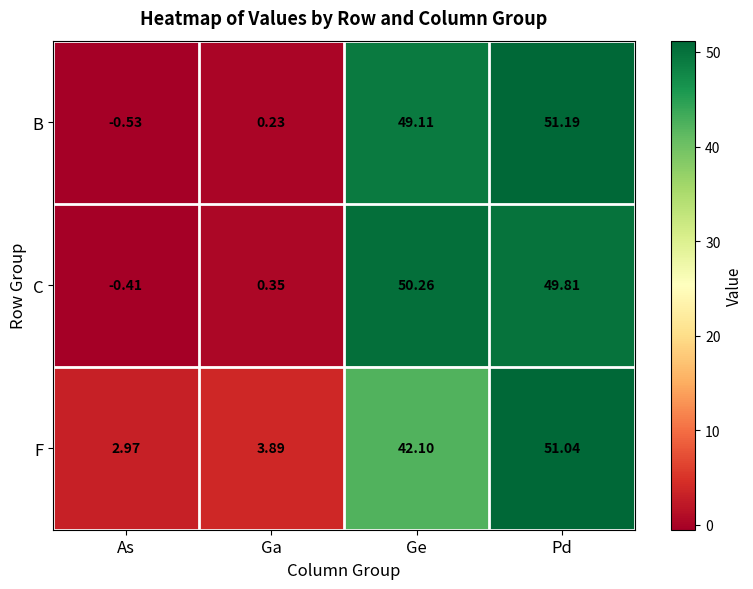

At which category is the sum across all series the highest?

Pd